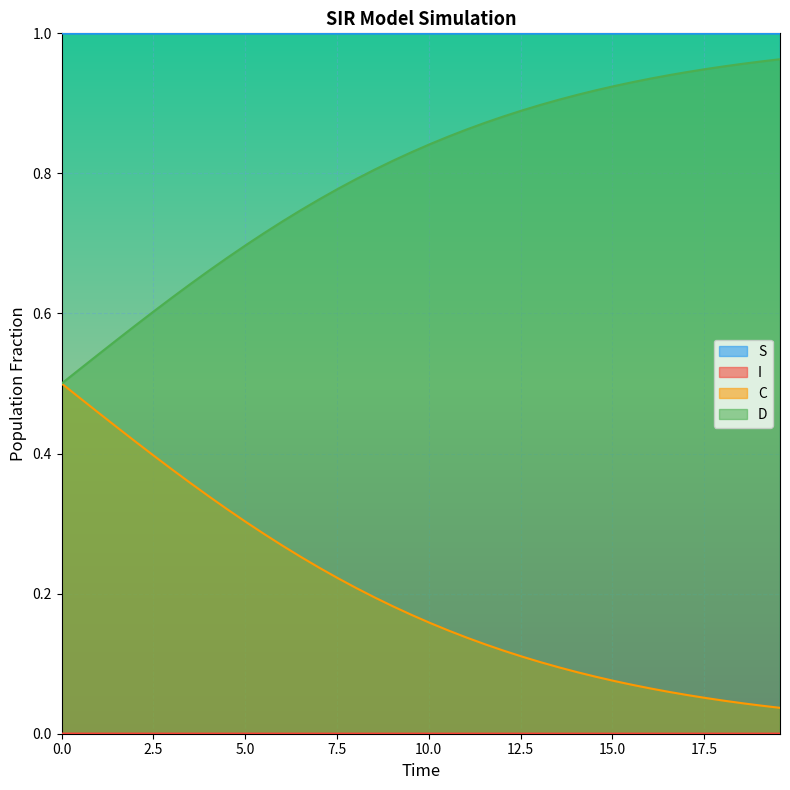

What is the difference between the maximum and minimum values in the D series?

0.5